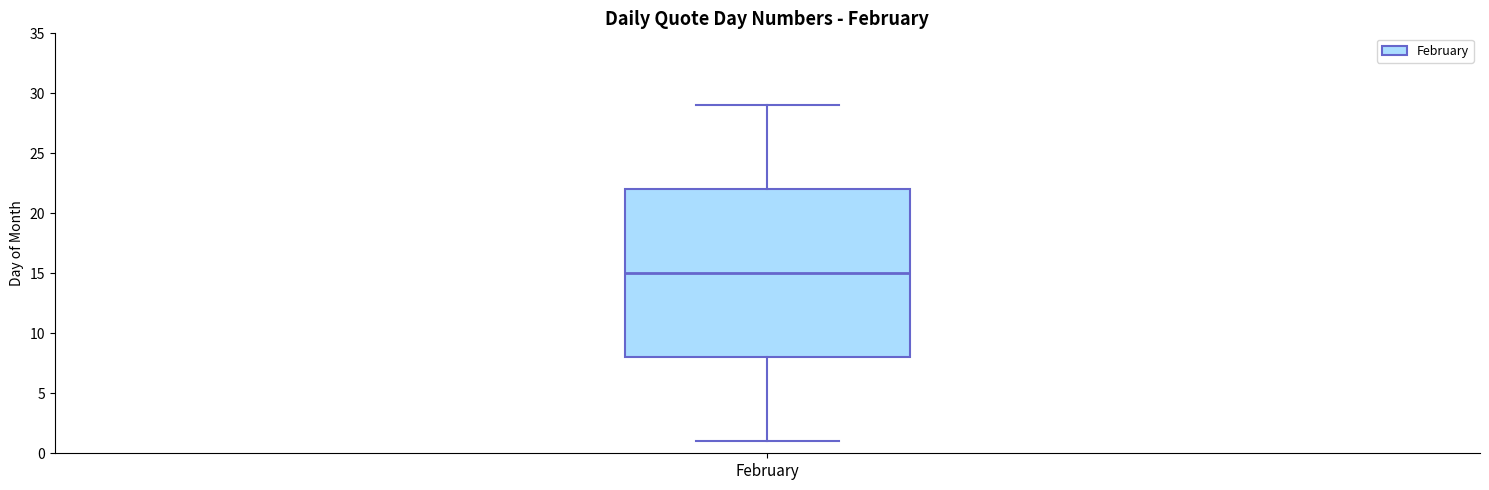

Where is the lower edge of the box for February on the y-axis? The values are not printed on the chart, so give them approximately, as read against the axis.

8